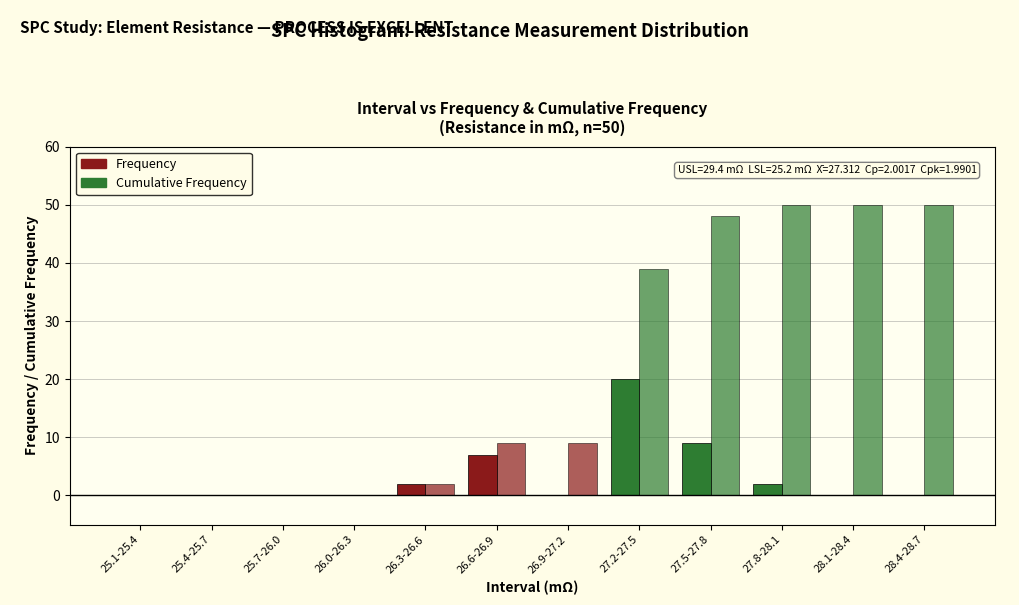

How many distinct data groups are displayed?

2